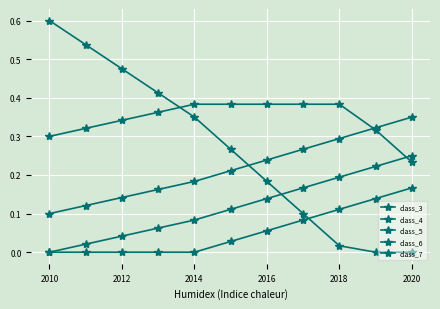

Does the chart have visible grid lines?

Yes